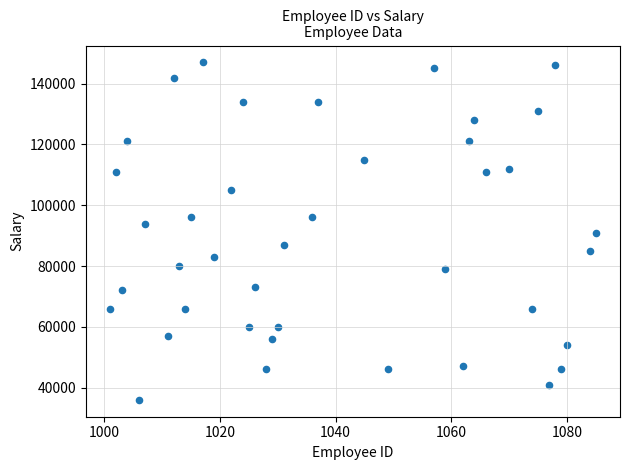

What is the range of Y values (max minus min)?

111000